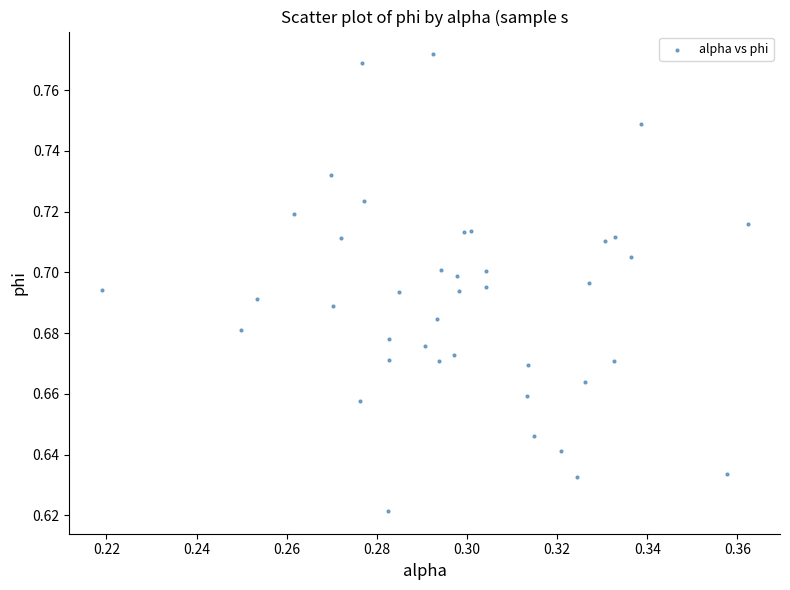

How many points are shown in the scatter plot?

40